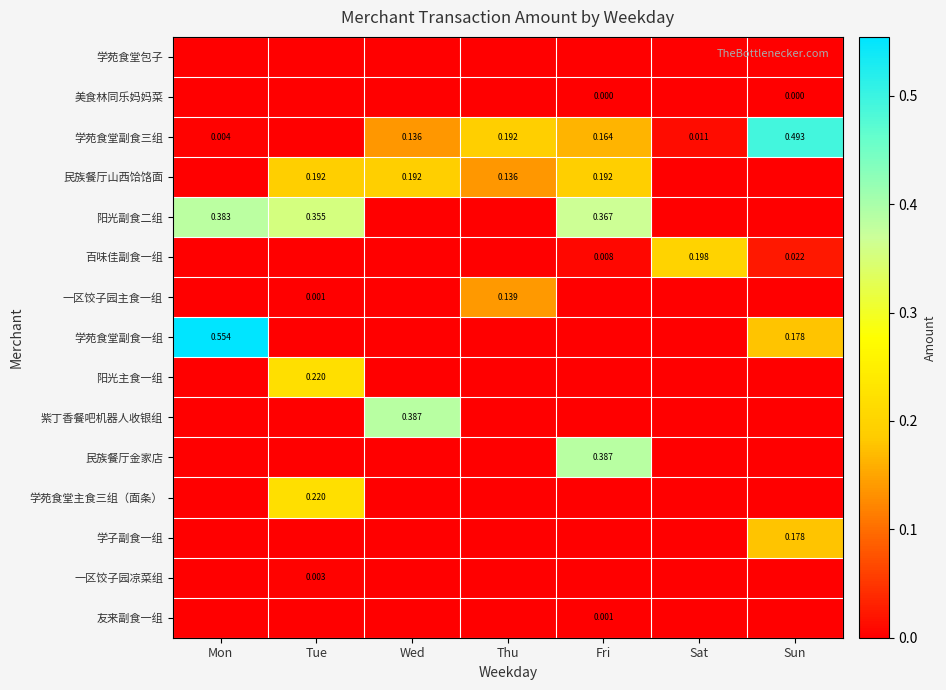

At Fri, list the series in order from smallest to largest.

学苑食堂包子, 一区饺子园主食一组, 学苑食堂副食一组, 阳光主食一组, 紫丁香餐吧机器人收银组, 学苑食堂主食三组（面条）, 学子副食一组, 一区饺子园凉菜组, 美食林同乐妈妈菜, 友来副食一组, 百味佳副食一组, 学苑食堂副食三组, 民族餐厅山西饸饹面, 阳光副食二组, 民族餐厅金家店